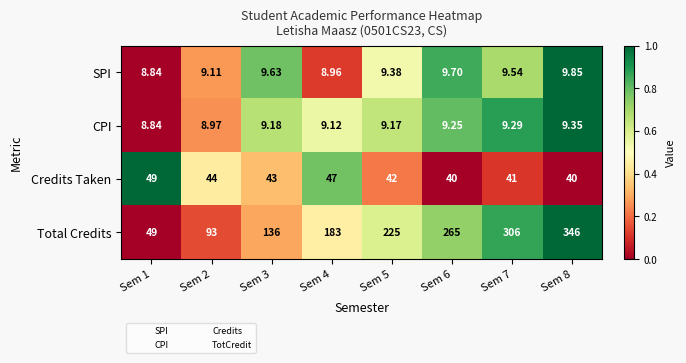

Between Sem 1 and Sem 5, which series saw the biggest shift?

Total Credits